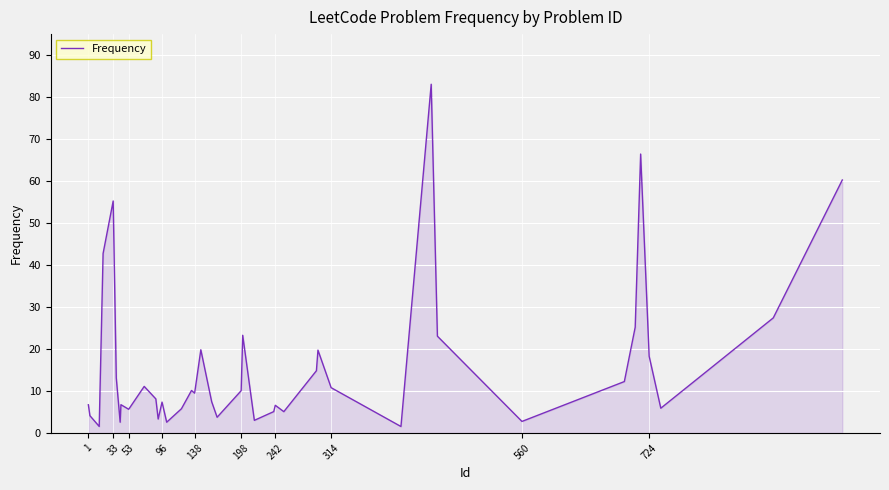

What is the difference between the maximum and minimum values?

81.5